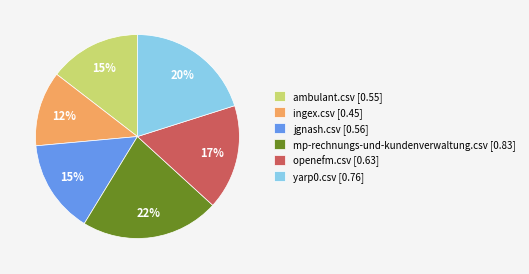

Does mp-rechnungs-und-kundenverwaltung.csv represent more than half of the total?

No